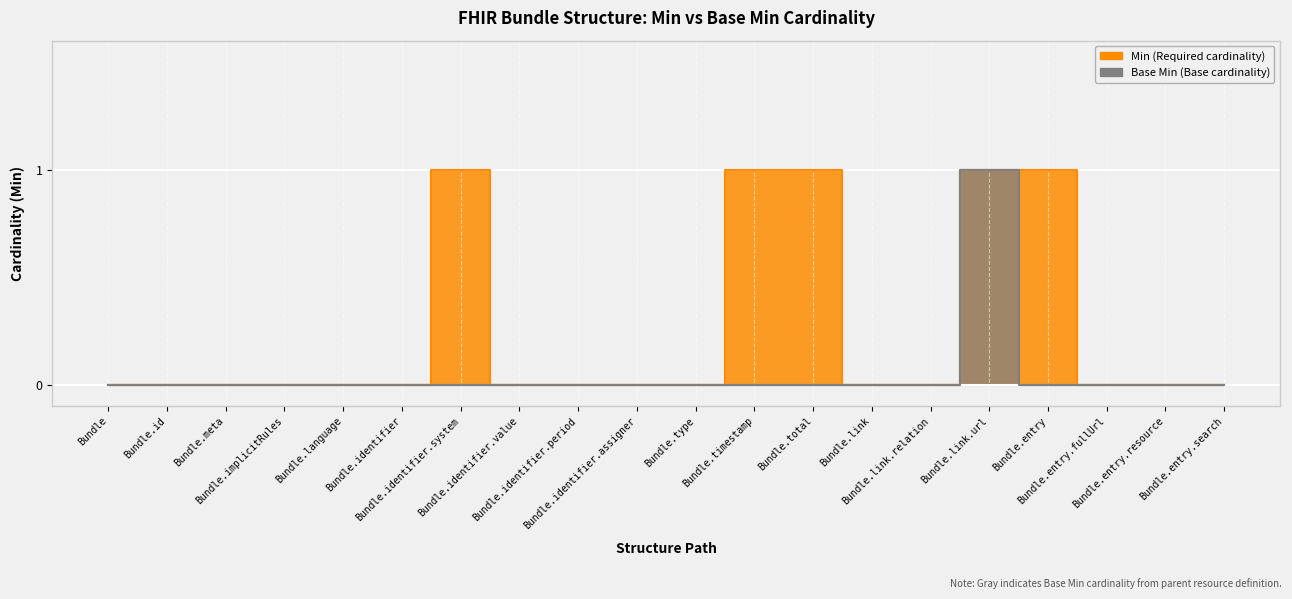

Which series has the largest total across all categories?

Min